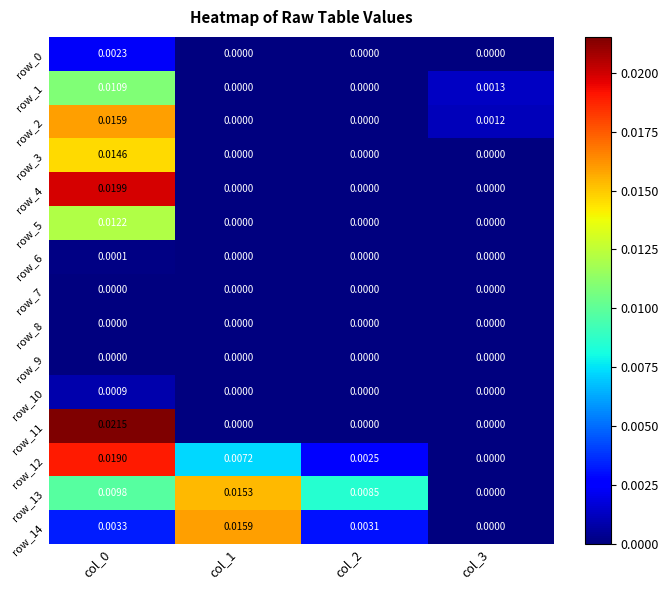

How many categories are shown in the chart?

4